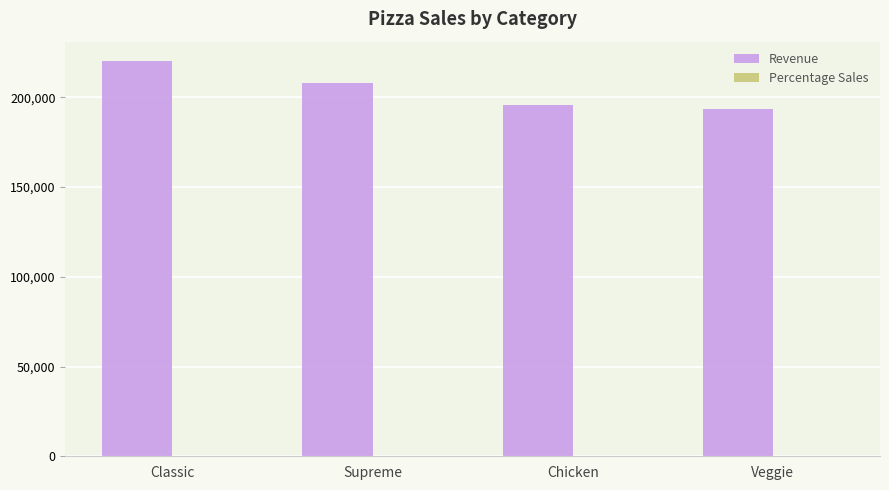

What is the sum of all Revenue values?

817860.1